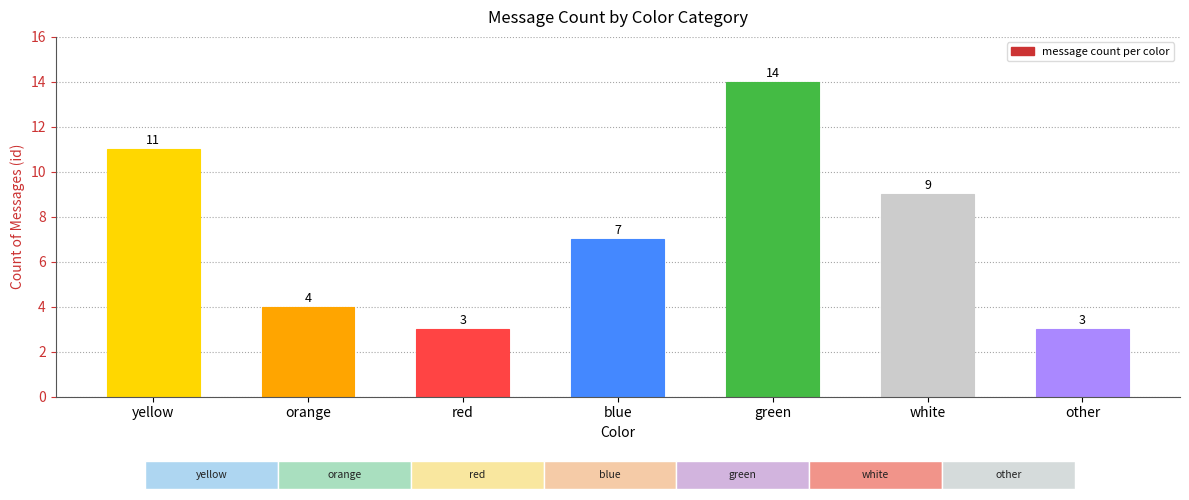

Which label corresponds to the smallest value in the chart?

red